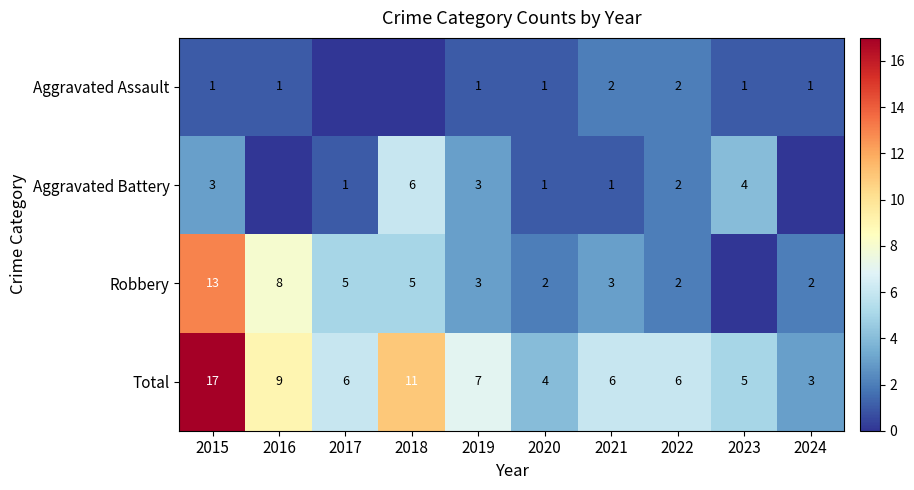

At which category is the sum across all series the highest?

2015